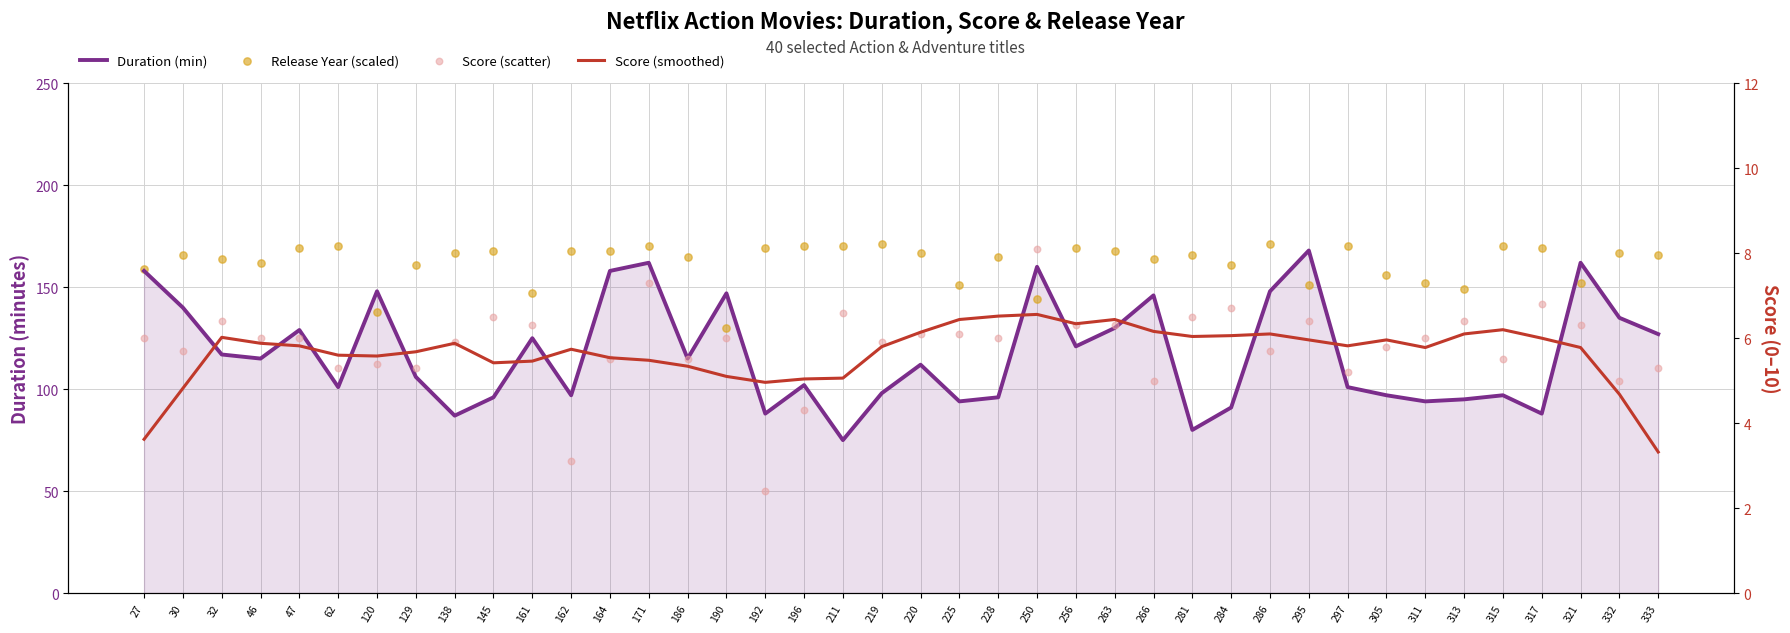

What is the total value across all series at 295?

331.4